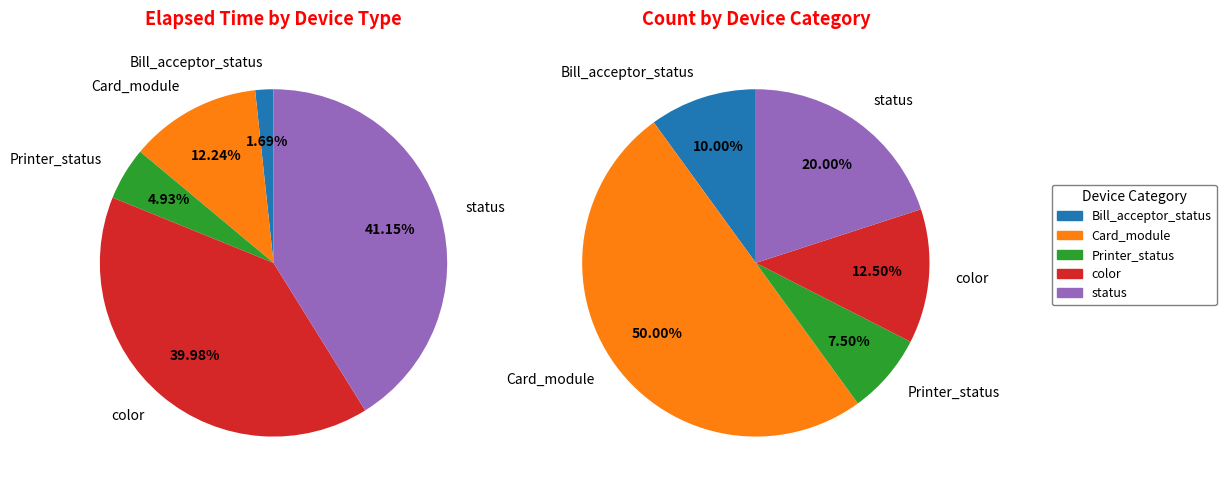

True or false: Card_module accounts for 1% of the total.

False